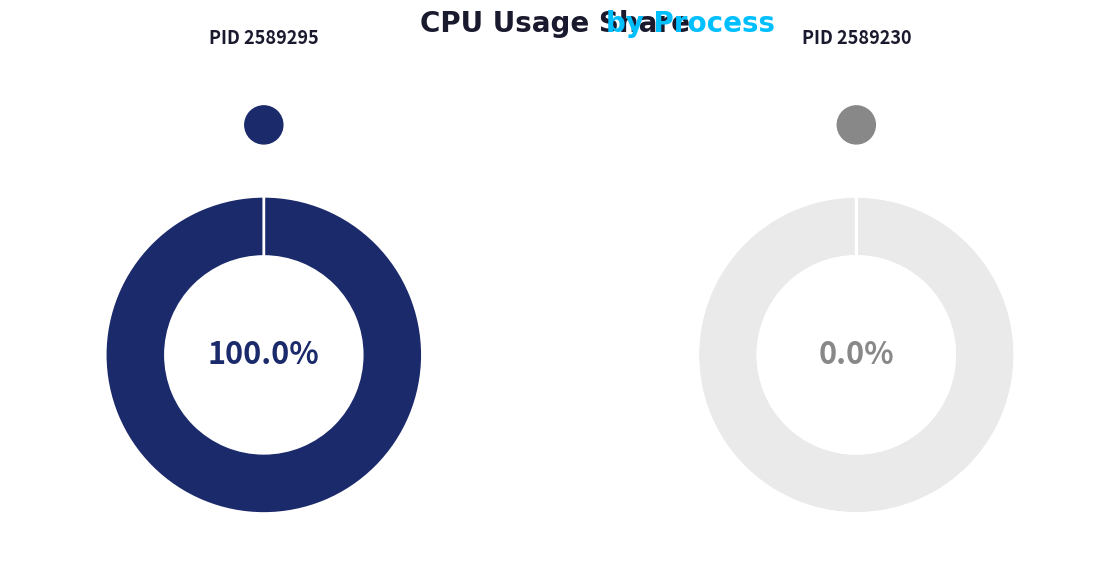

Is it true that PID 2589230 is 0% of the pie?

True